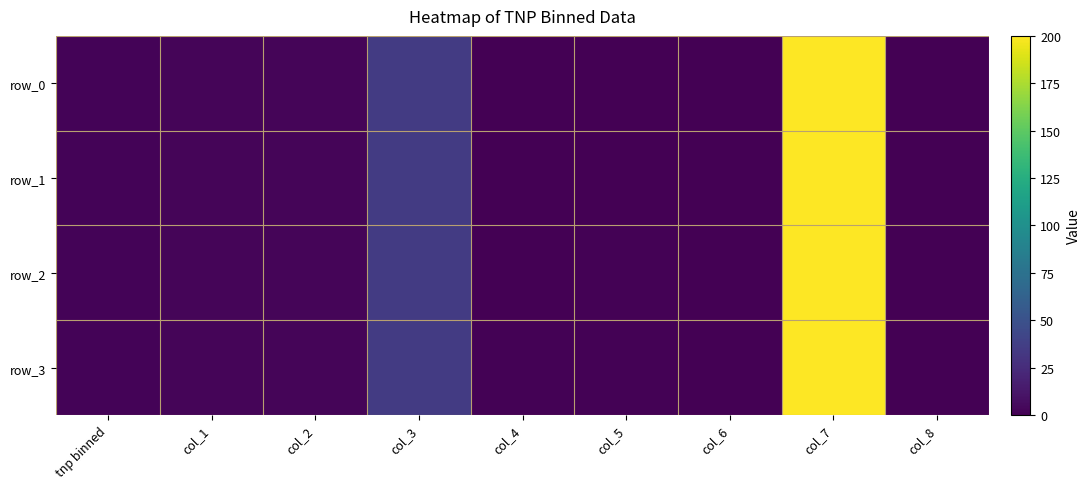

Rank the series by their maximum value, from lowest to highest.

row_0, row_1, row_2, row_3